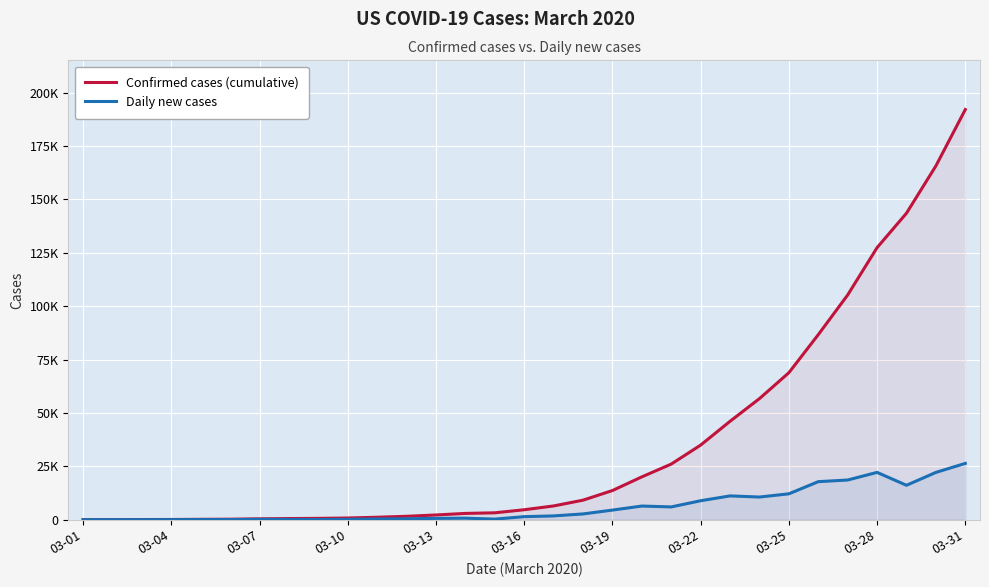

What is the average value of the Daily new cases series?

6195